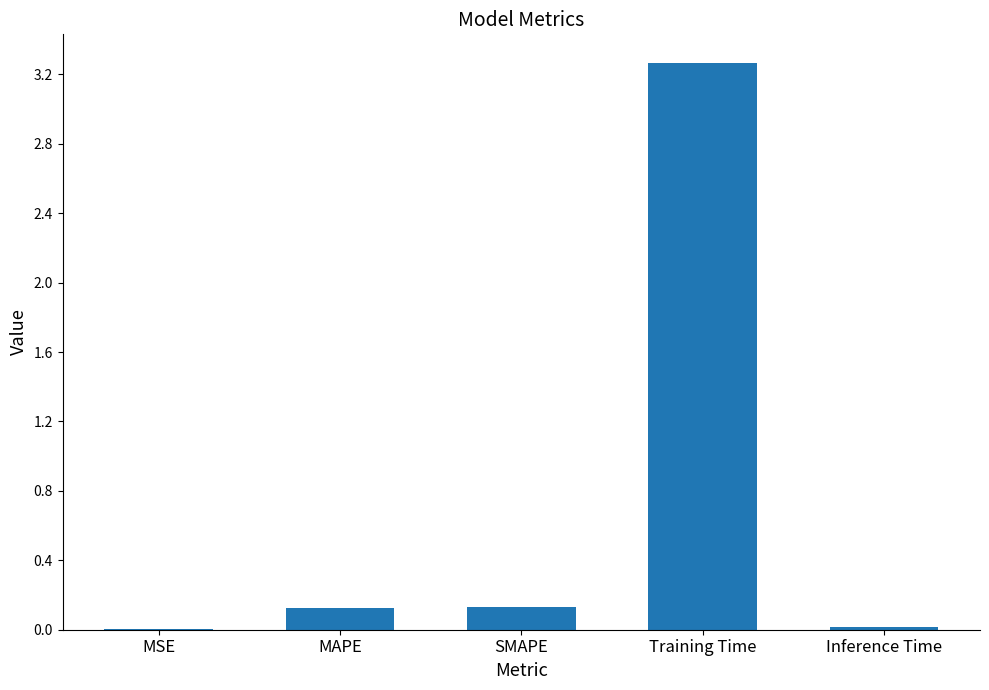

How many categories are shown in the chart?

5